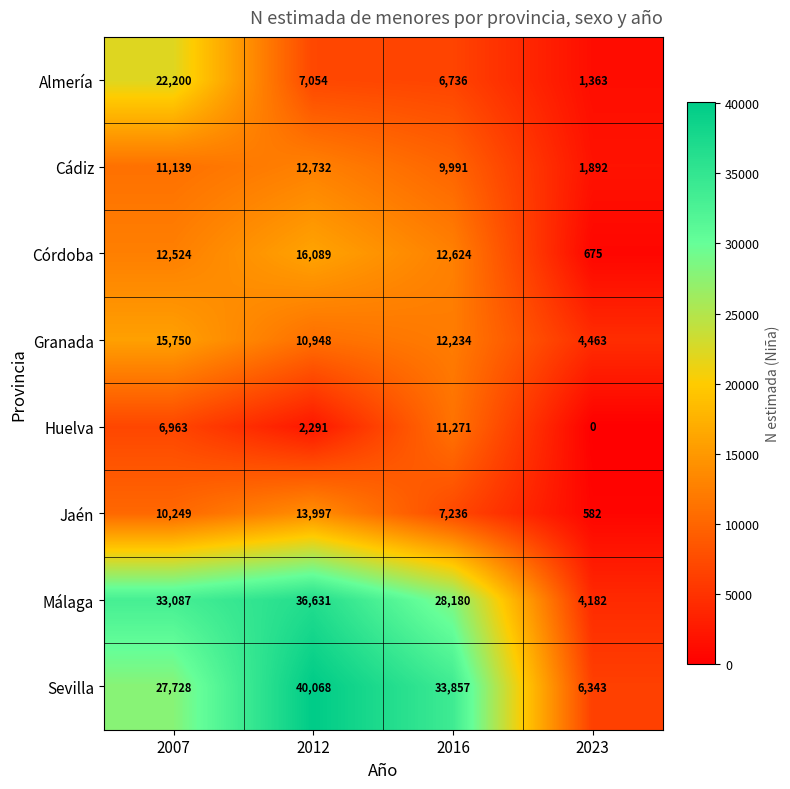

At which category does the chart reach its peak across all series?

2012